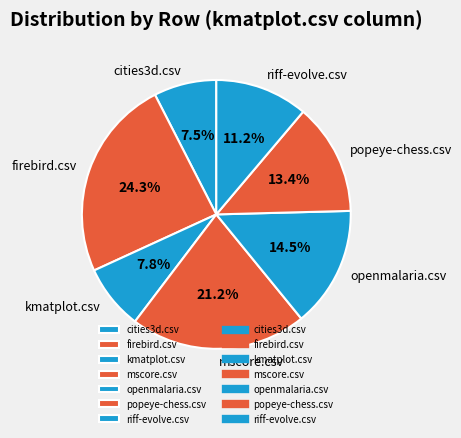

What portion of the pie excludes popeye-chess.csv?

86.6%